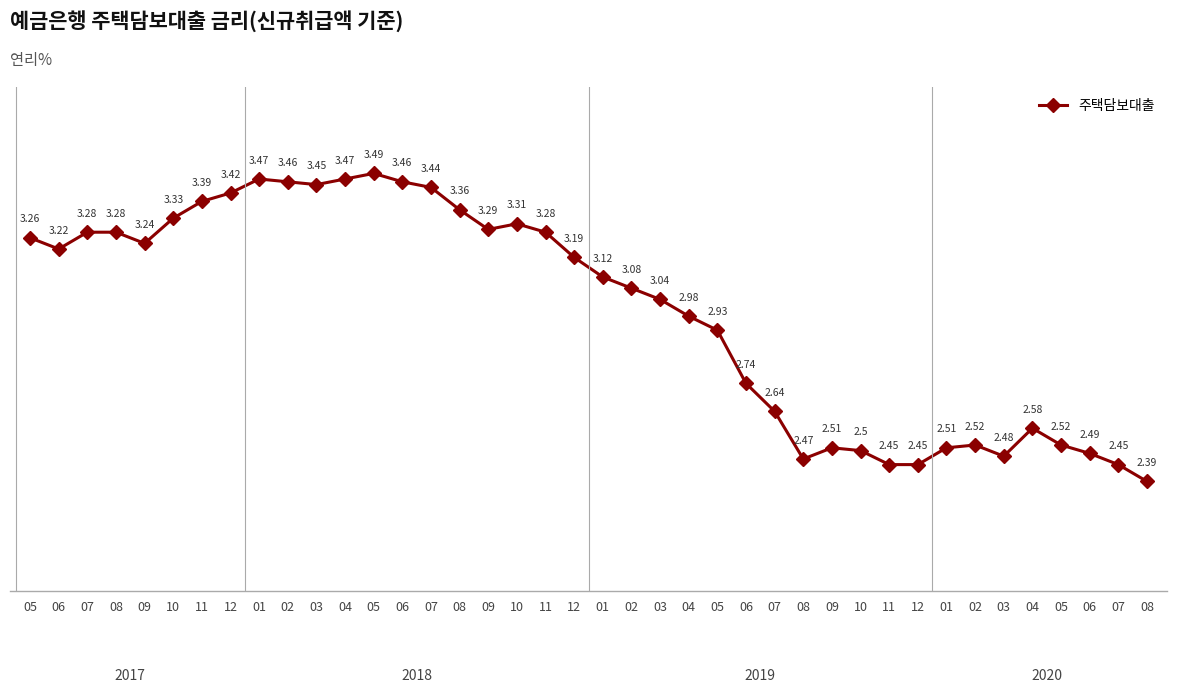

What is the average value?

3.0